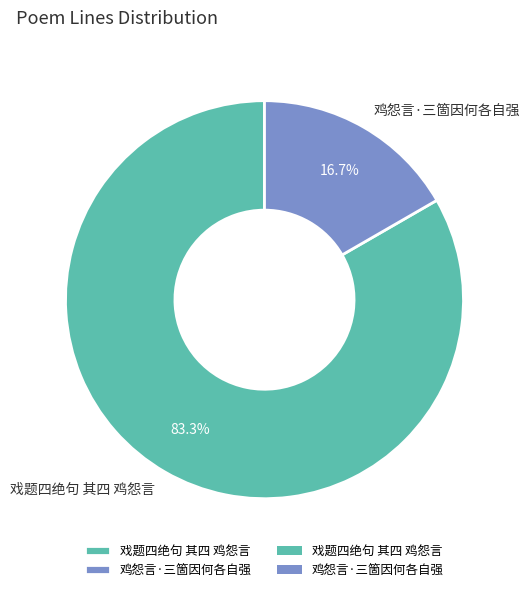

Does 戏题四绝句 其四 鸡怨言 represent more than half of the total?

Yes